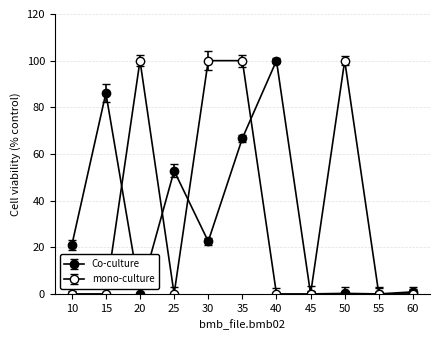

Is this an area chart (filled region under the line)?

No